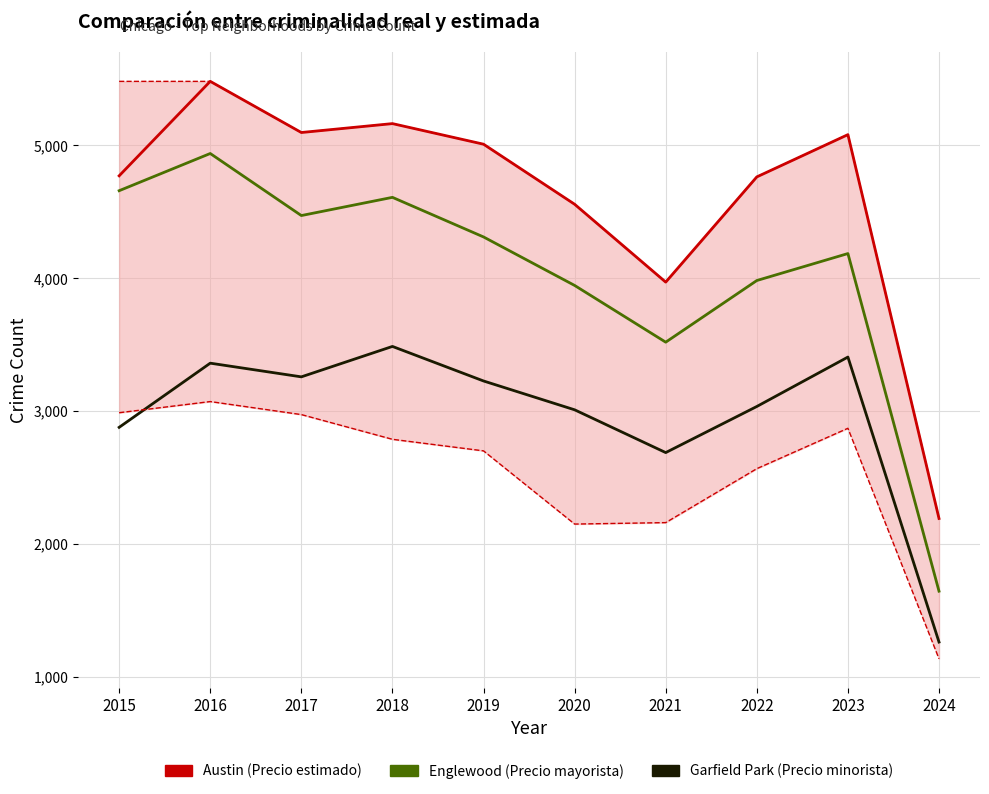

How many interior local valleys does the Garfield Park (Precio minorista) series have?

2